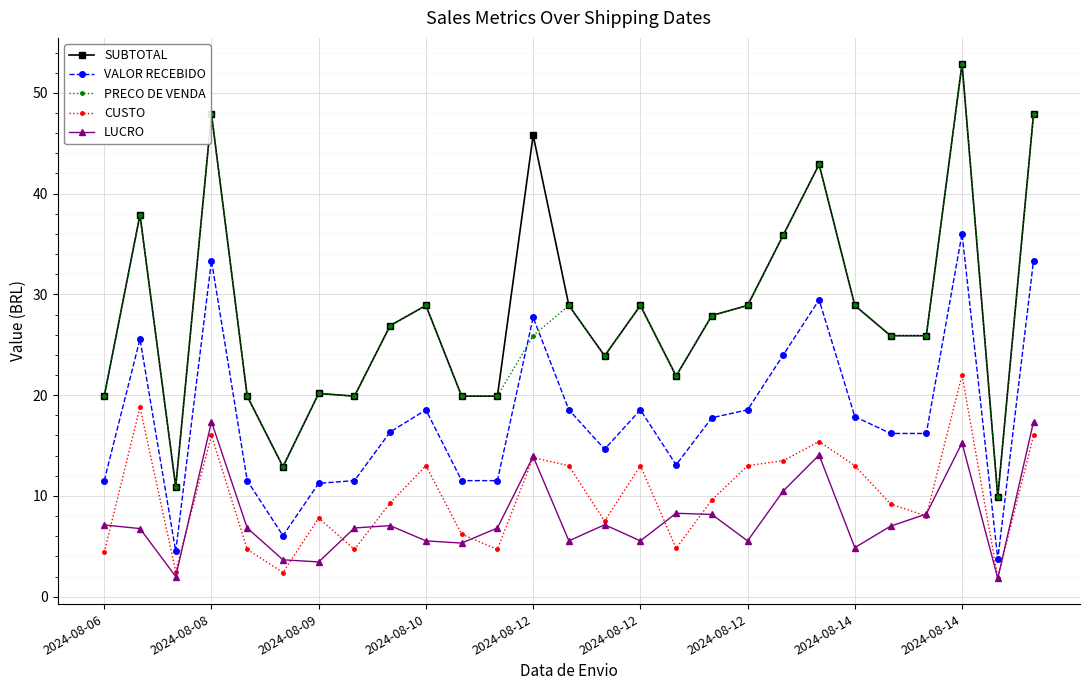

True or false: CUSTO and PRECO DE VENDA cross at least once.

False